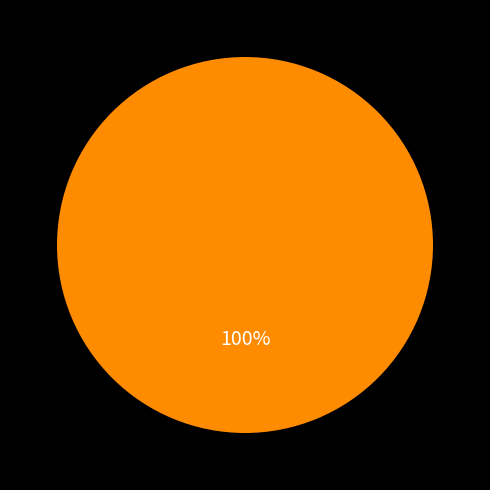

Does any single category account for the majority?

Yes